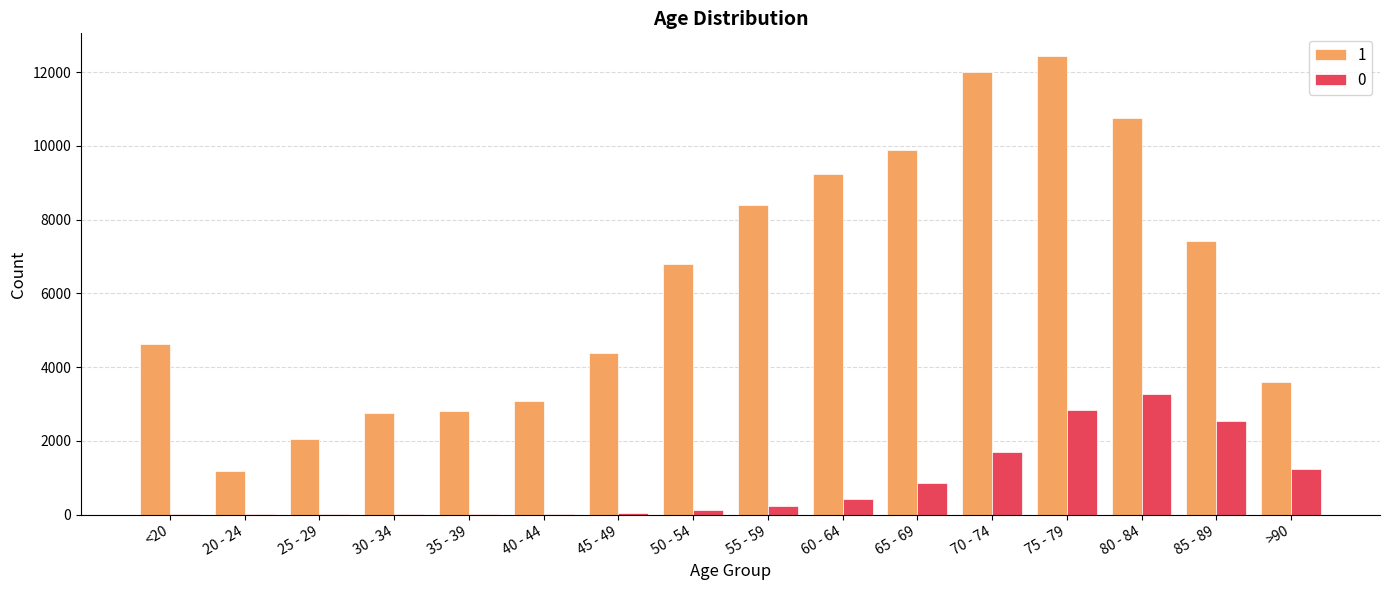

Is the value of 0 at 50 - 54 greater than the value of 1 at 65 - 69?

No